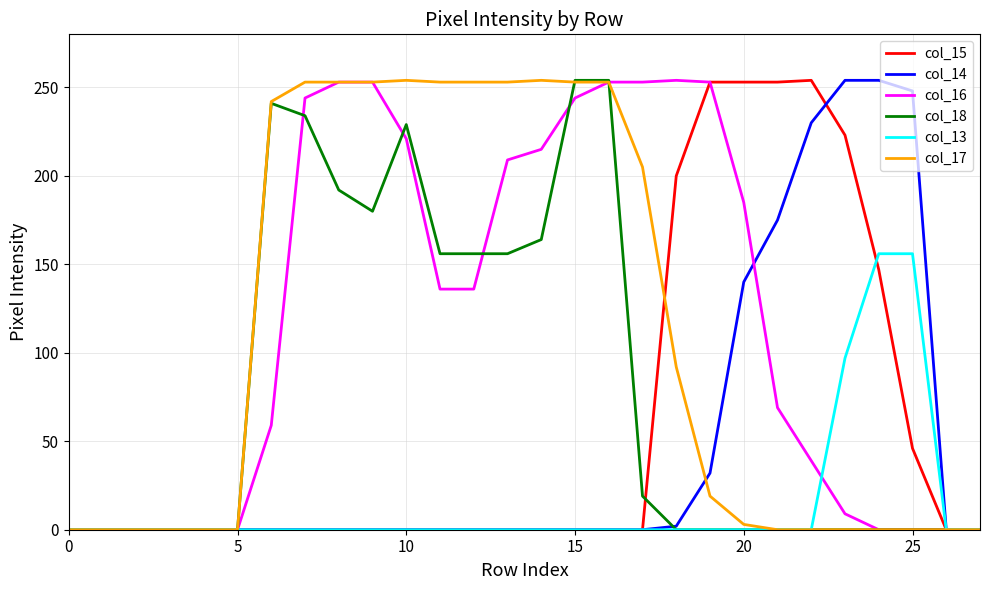

What is the highest value of the col_16 series?

254